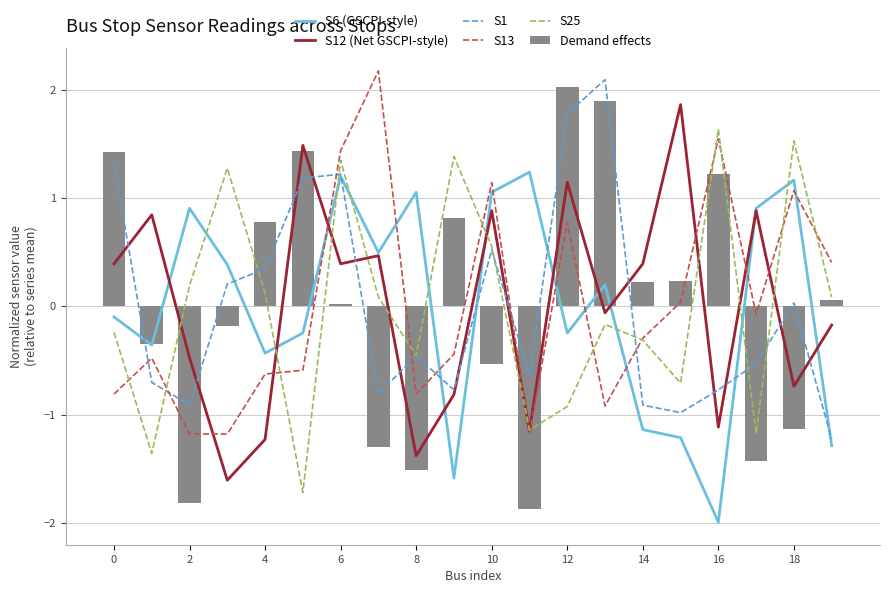

What are all the series names shown in the legend?

S6 (GSCPI-style), S12 (Net GSCPI-style), S1, S13, S25, Demand effects